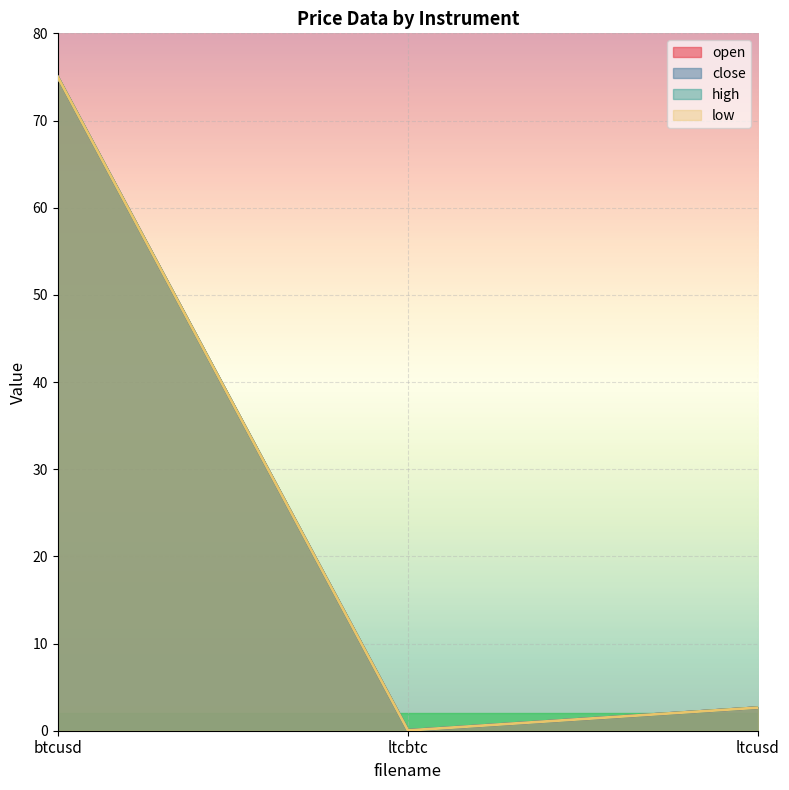

What value does the high series have at ltcusd?

2.6